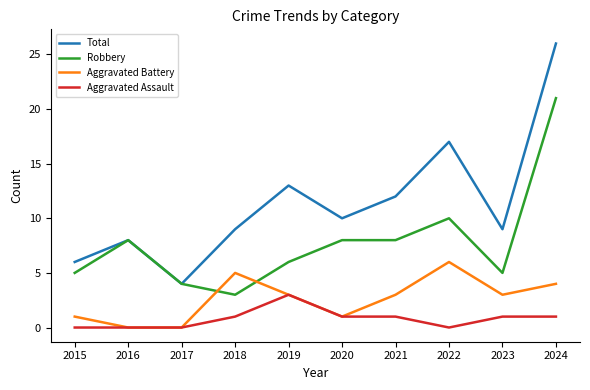

True or false: Total and Aggravated Battery cross at least once.

False